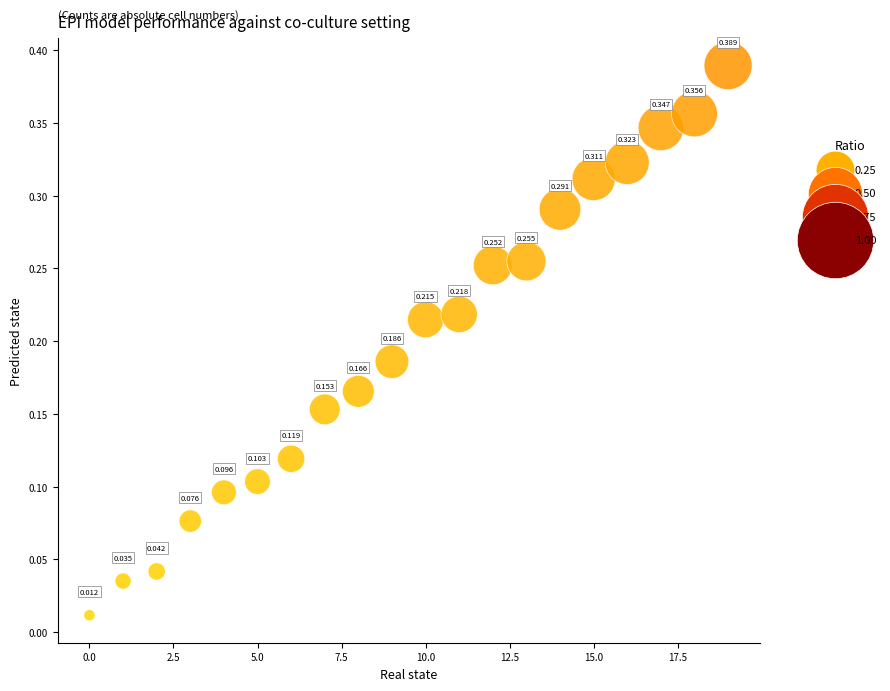

Count the number of points in this scatter plot.

20